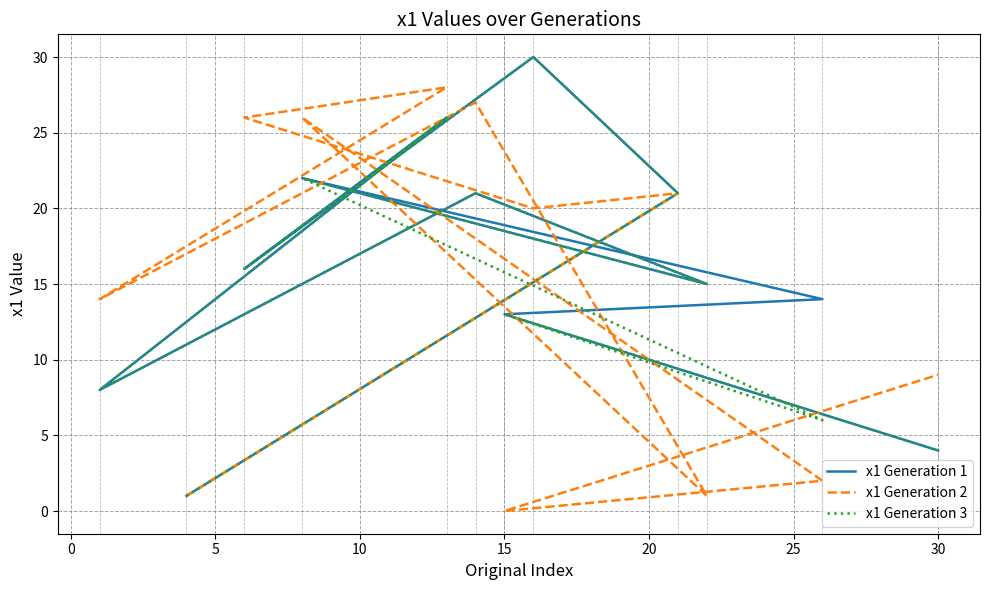

How many series are shown in this chart?

3